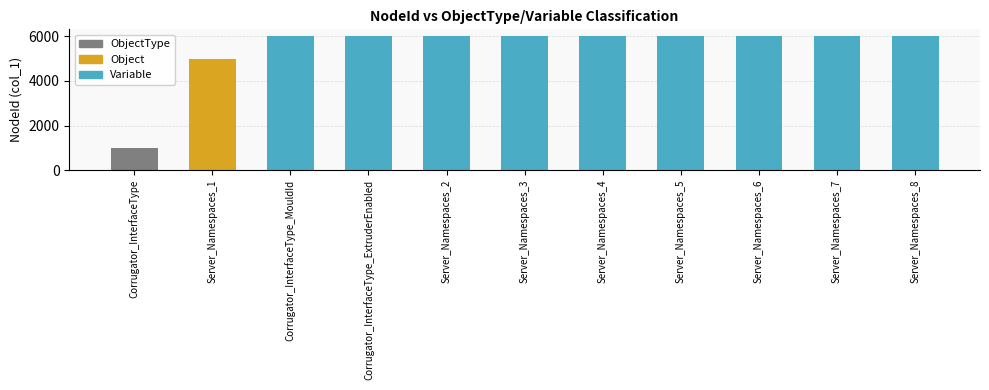

Count the number of values greater than 6004.

5